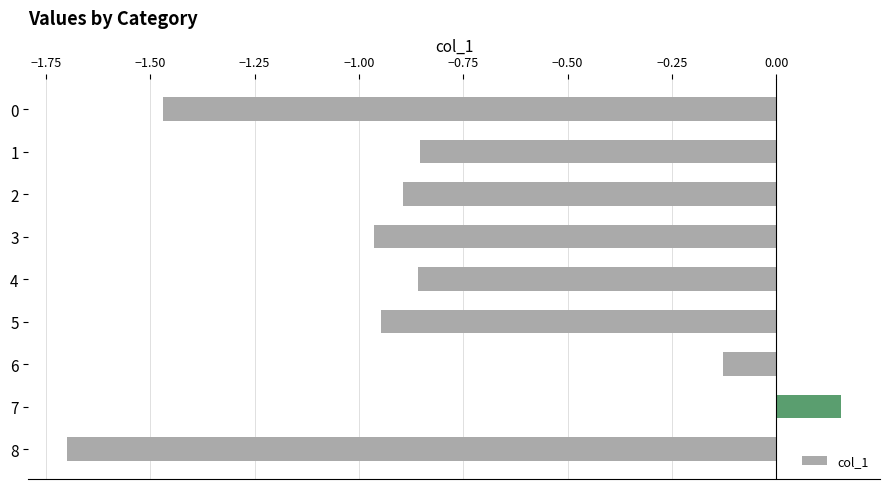

How many values are above zero?

1